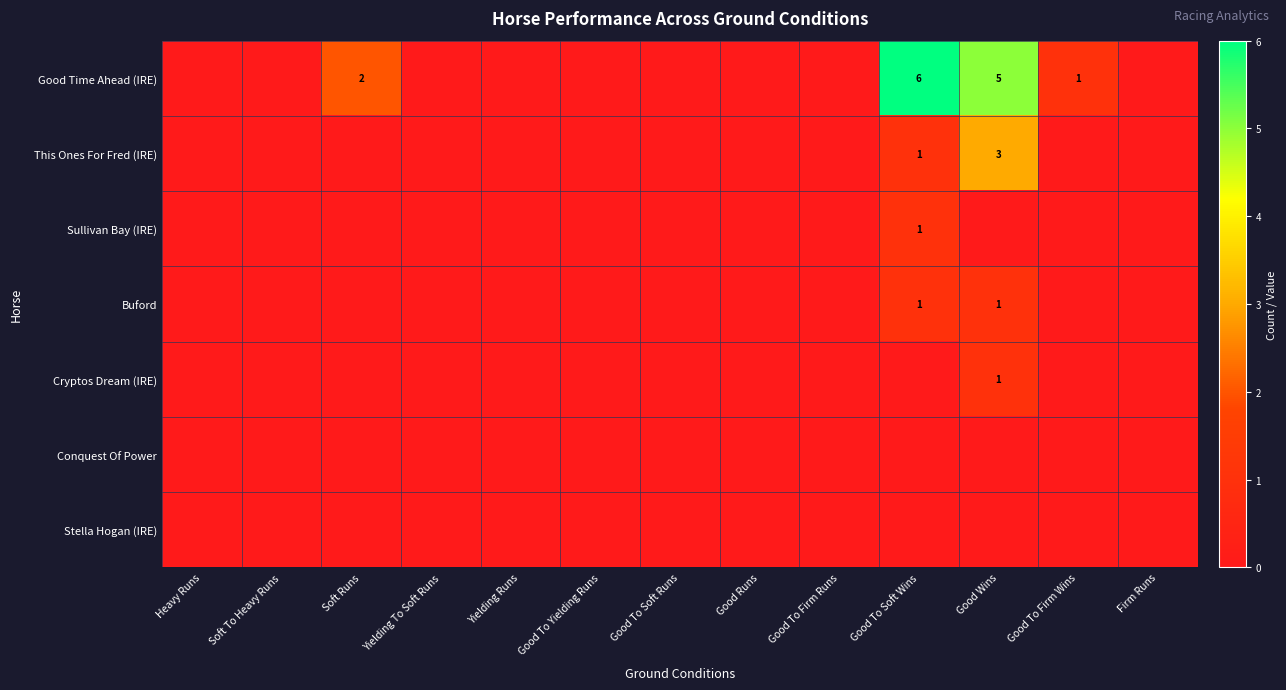

The value of Good Time Ahead (IRE) at Good To Soft Wins is 6. True or false?

True